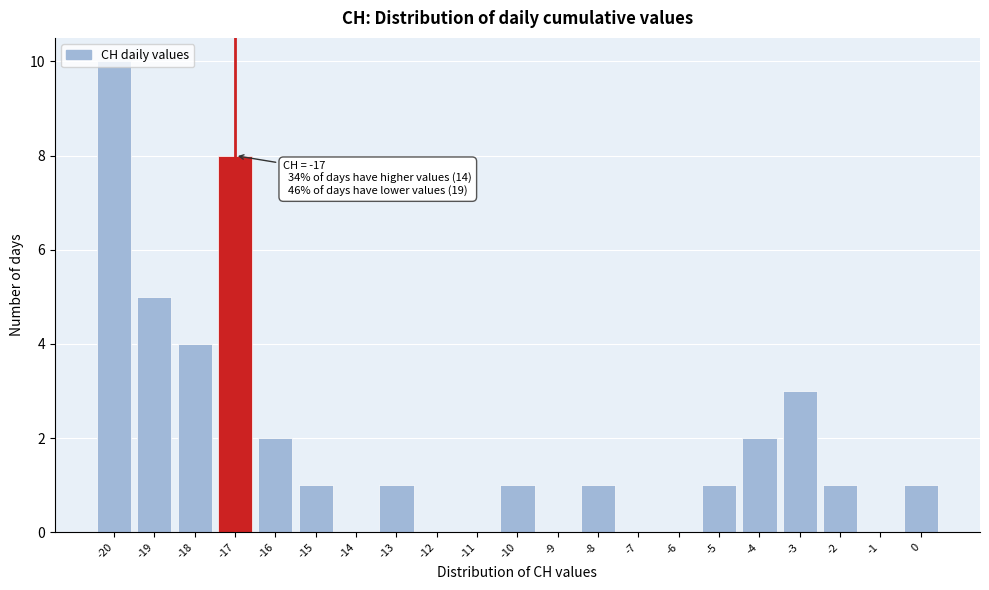

Which range on the x-axis has the tallest bar?

-20.5 to -19.5